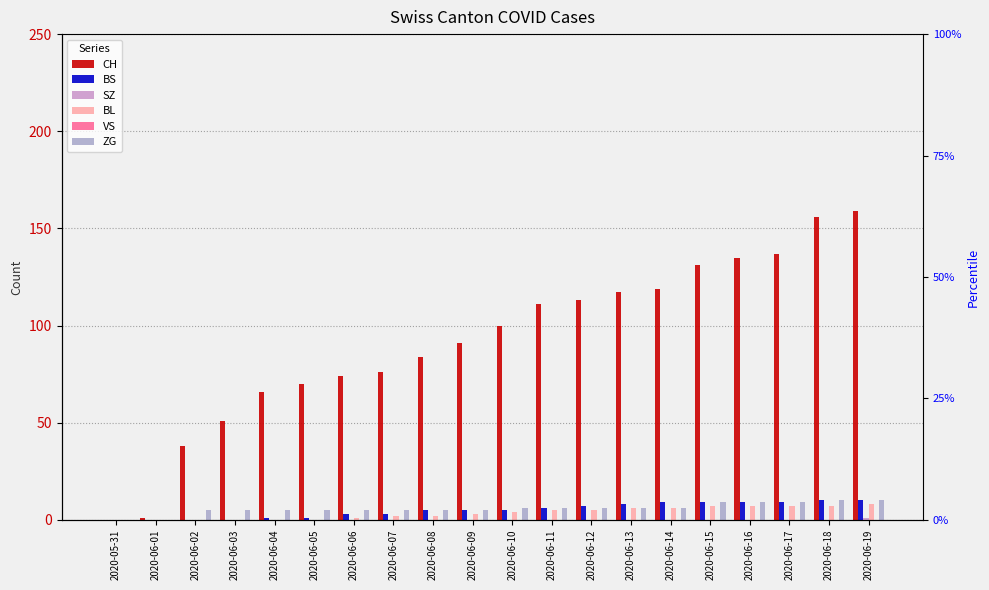

Which category has the highest value across all series?

2020-06-19